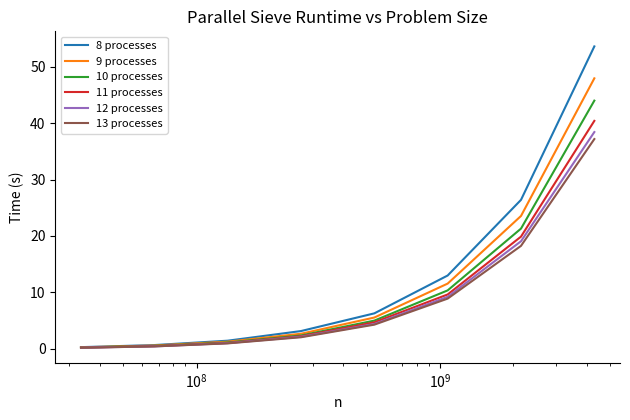

Which series has the widest spread of values?

8 processes